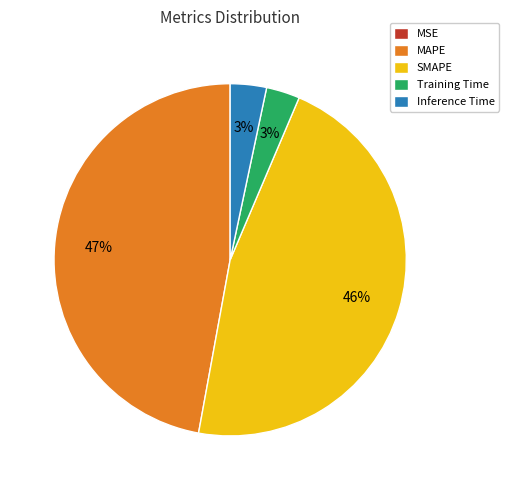

The Inference Time slice represents 3% of the pie. True or false?

True